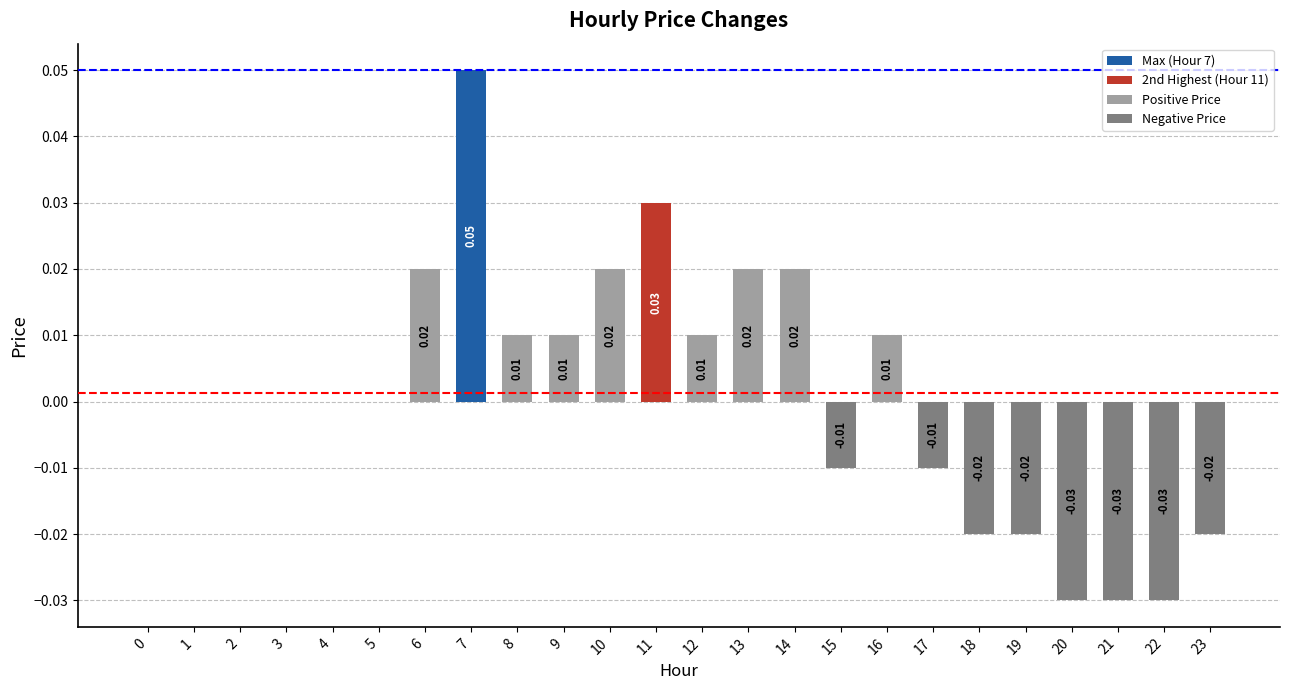

Between 22 and 16, which is larger?

16